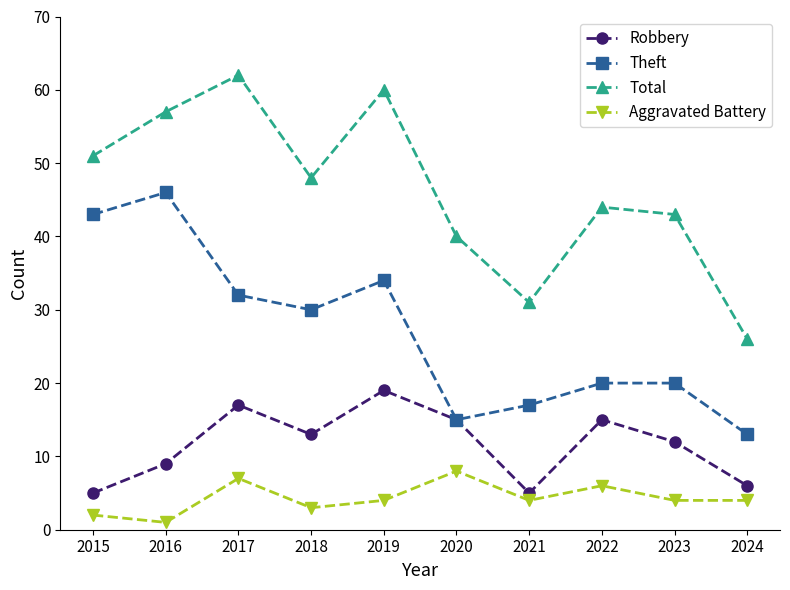

What is the highest value of the Total series?

62